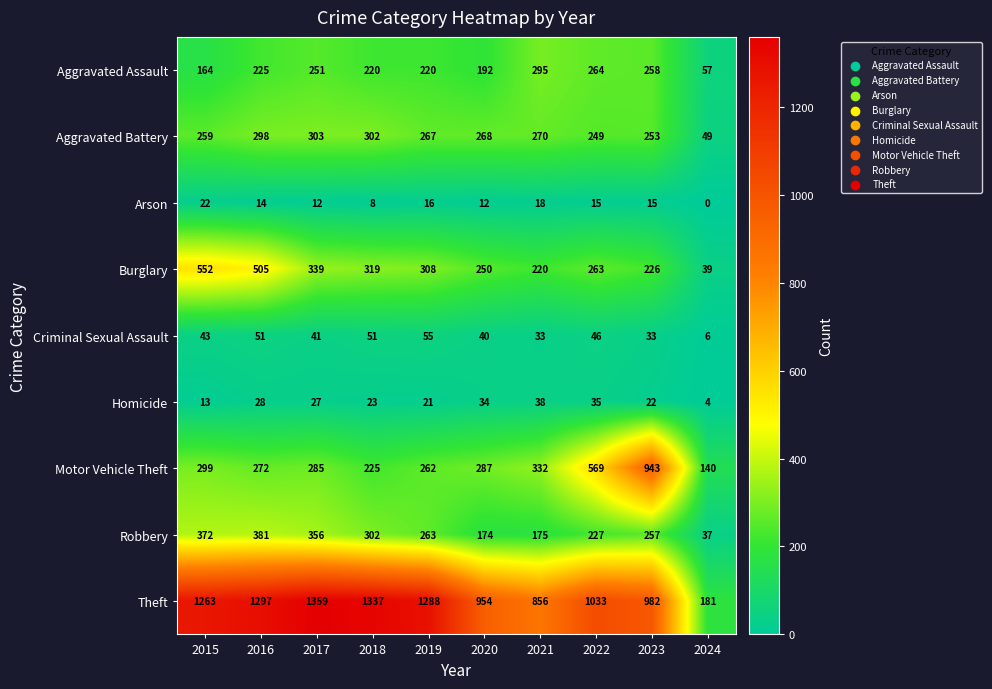

The Aggravated Assault series shows 151 at 2018. True or false?

False